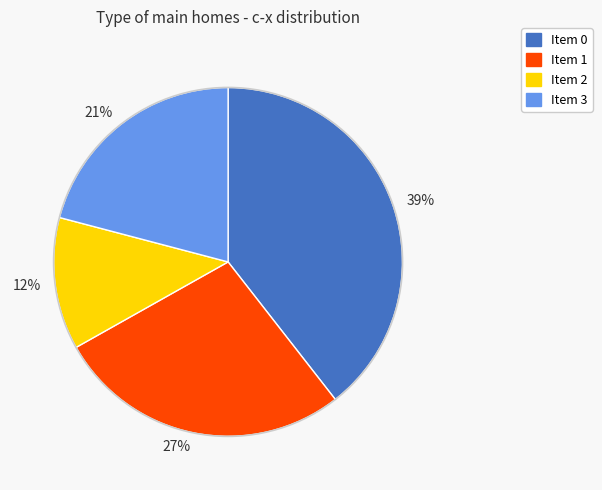

To the nearest percent, what percentage of the pie is Item 2?

12%